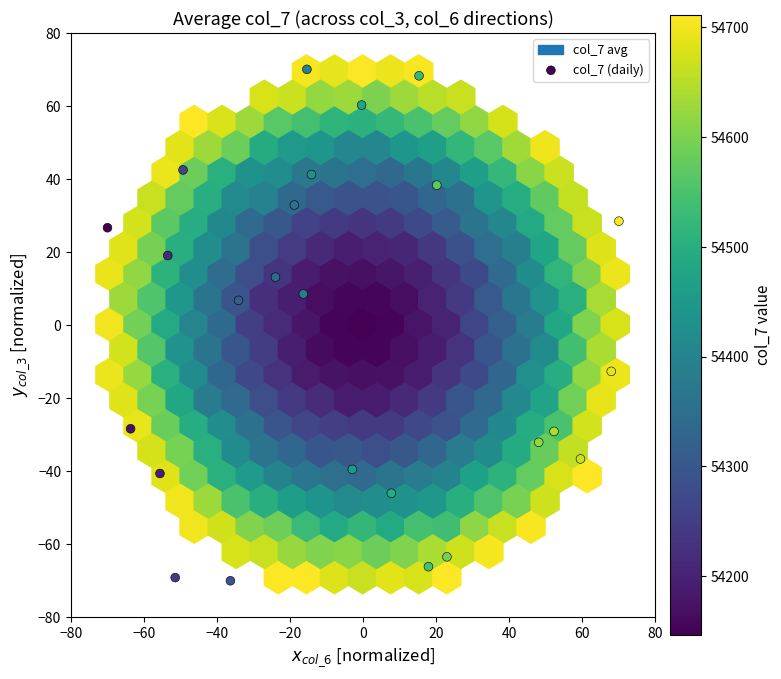

What is the range of X values (max minus min)?

140.0